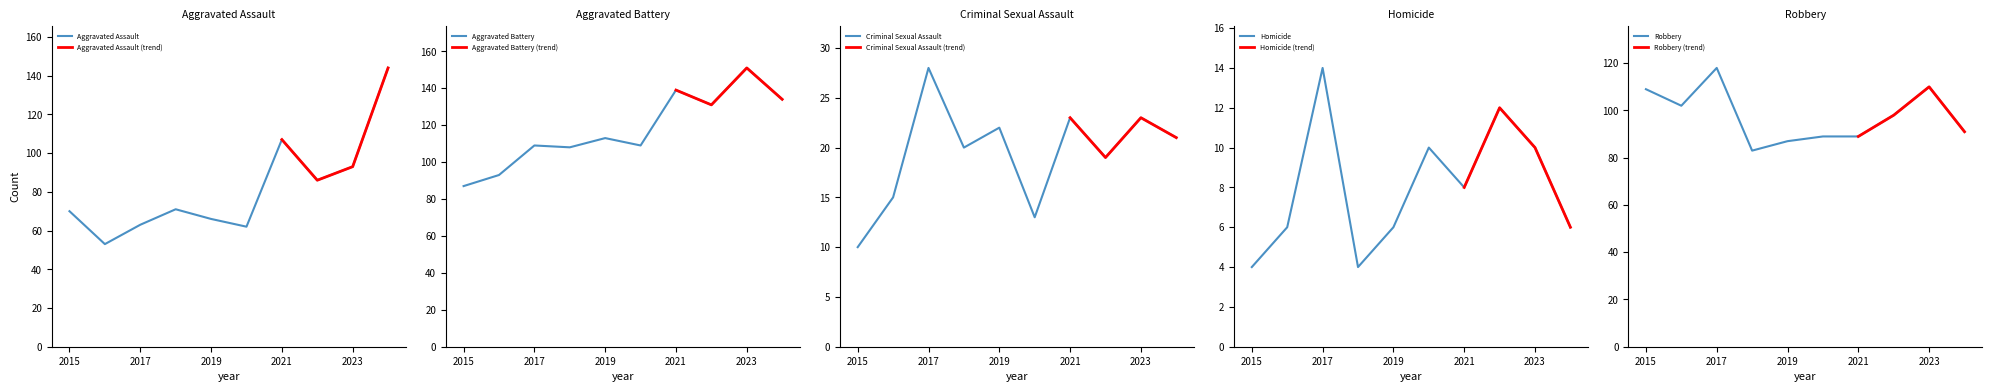

True or false: Criminal Sexual Assault and Aggravated Assault intersect in this chart.

False